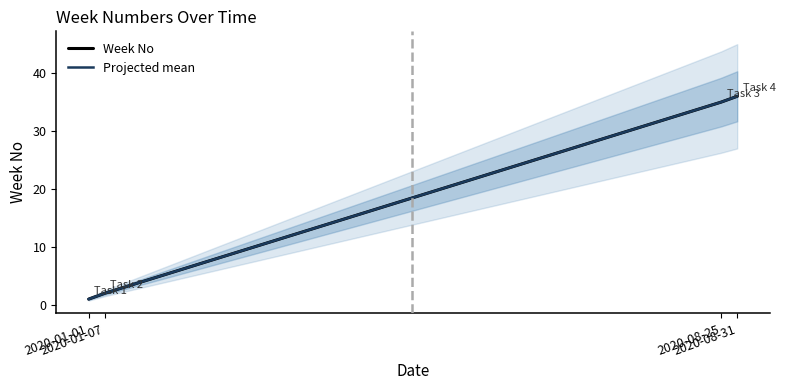

The value of Week No at 2020-01-07 is 2. True or false?

True